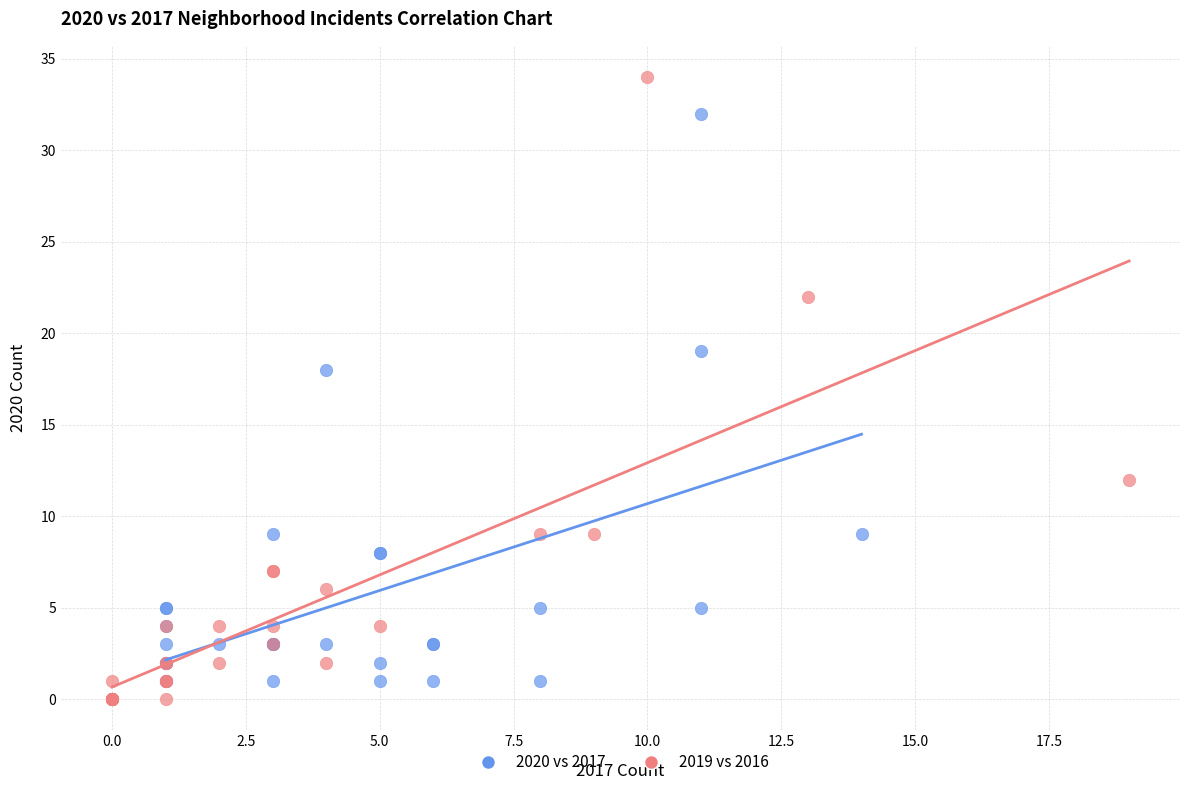

Which series reaches the maximum Y coordinate?

2019 vs 2016